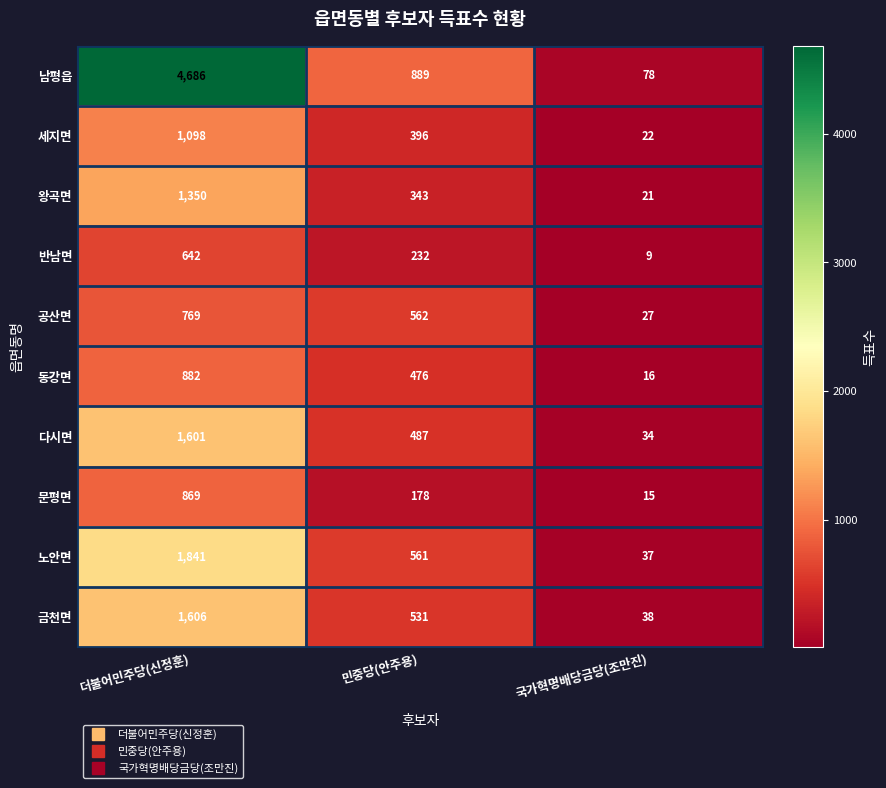

Which series has the largest range (max minus min)?

남평읍